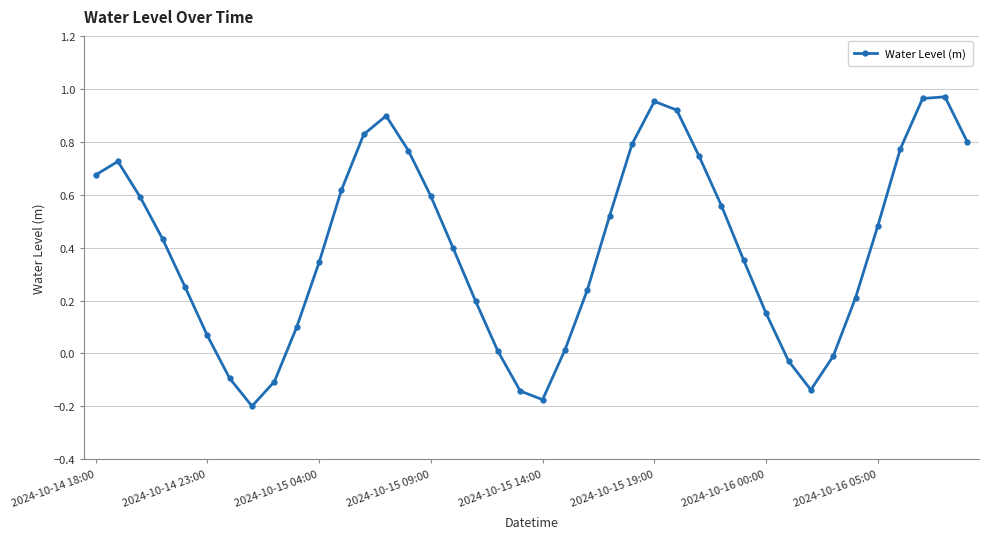

How many interior local peaks (higher than both neighbors) does the data have?

4